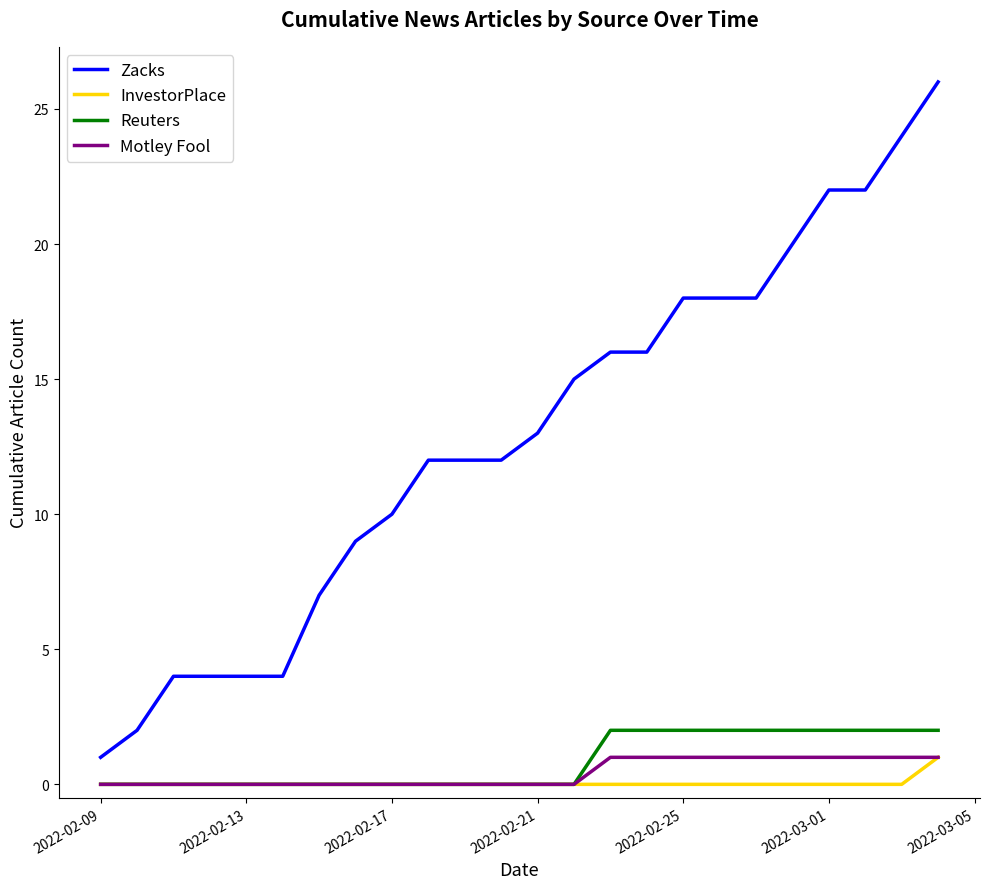

How many lines are shown in the chart?

4